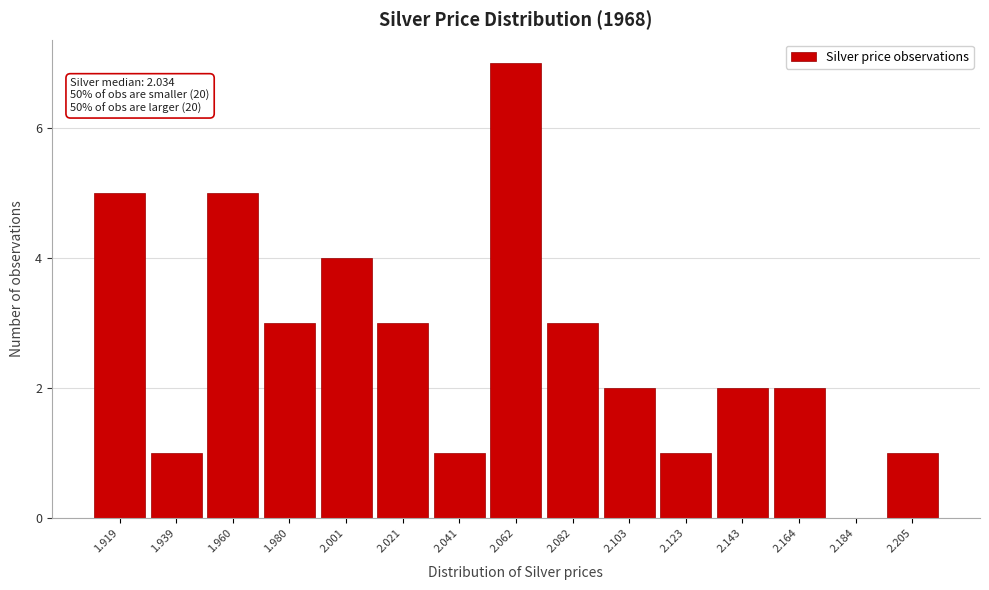

Reading left to right, extract all data points from this chart.

1.919=5	1.939=1	1.960=5	1.980=3	2.001=4	2.021=3	2.041=1	2.062=7	2.082=3	2.103=2	2.123=1	2.143=2	2.164=2	2.184=0	2.205=1